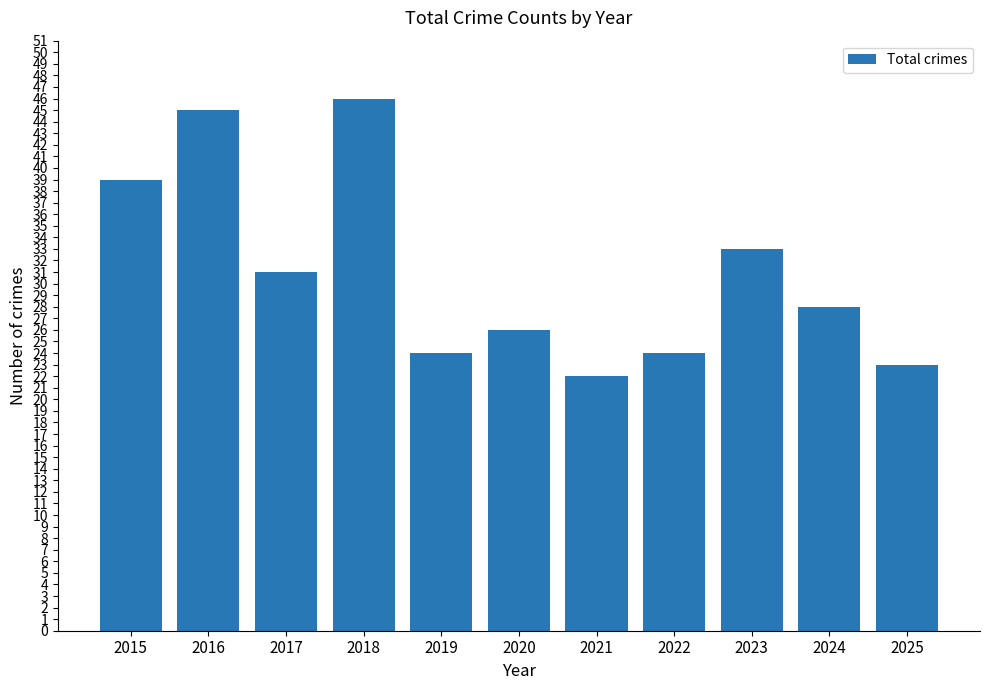

Where is the data nearest to the value 34?

2023